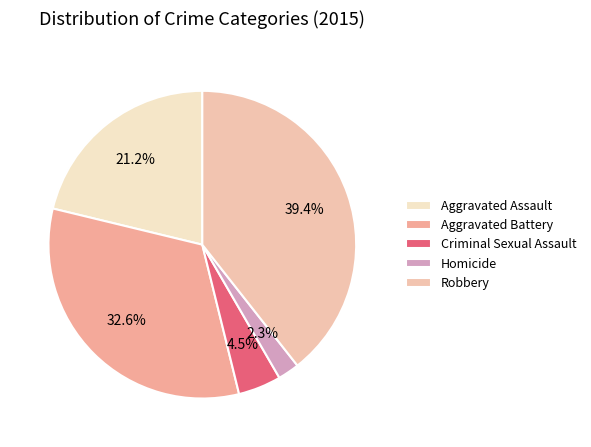

The Aggravated Battery slice represents 40% of the pie. True or false?

False